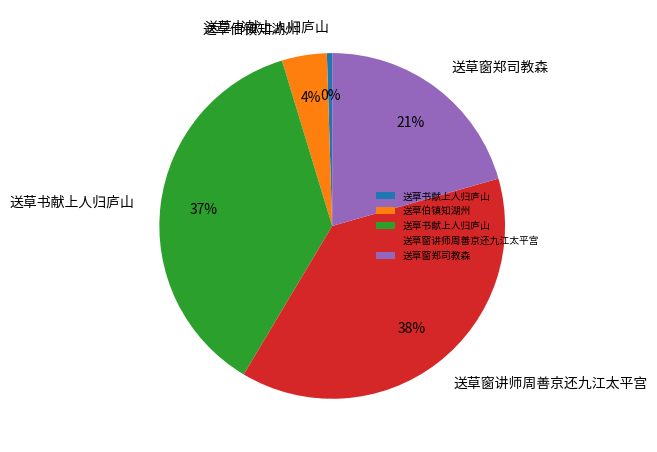

To the nearest percent, what is the average slice percentage?

20%